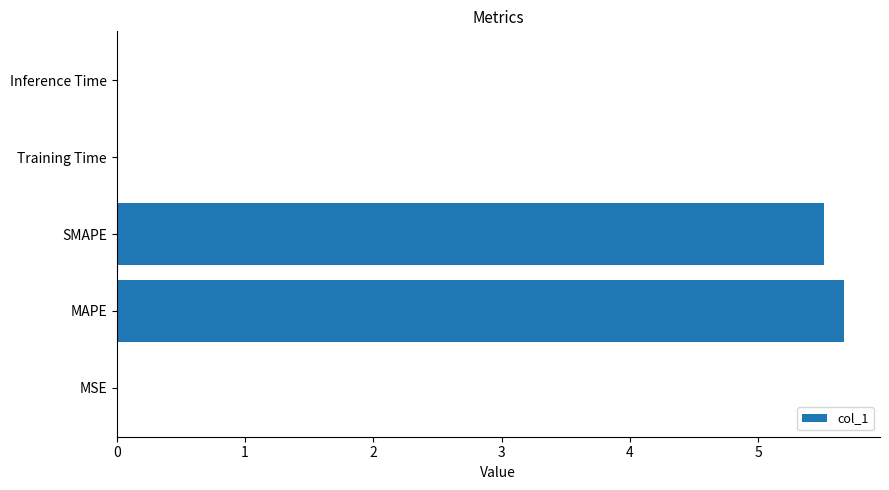

True or false: the data shows 0.0 at Inference Time.

True